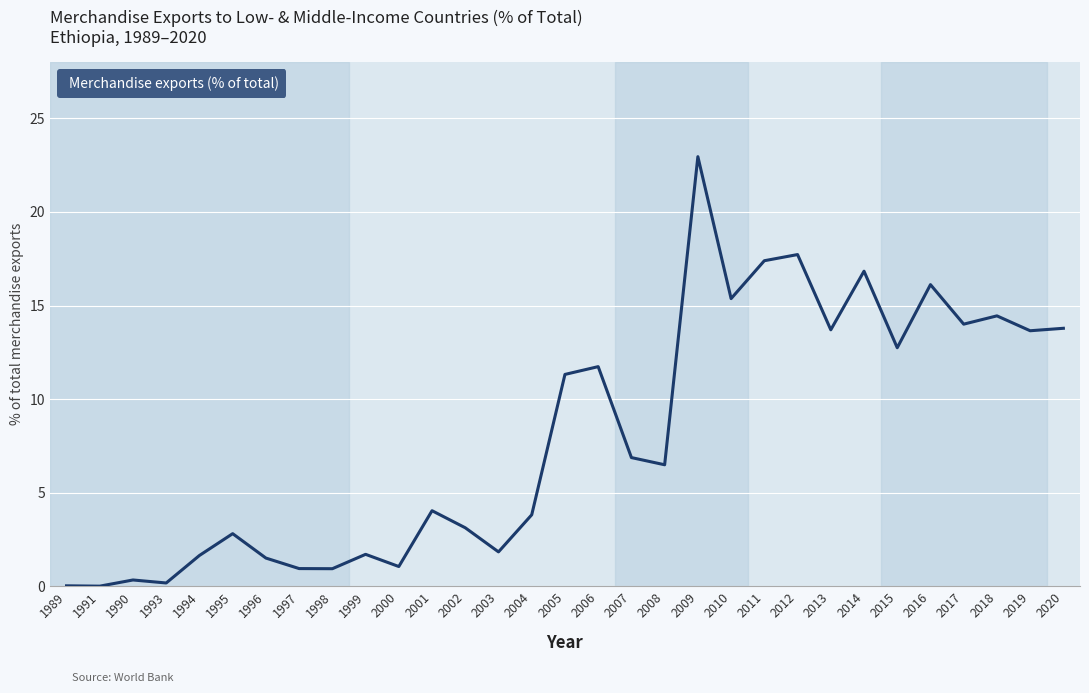

What is the difference between the maximum and minimum values?

23.0